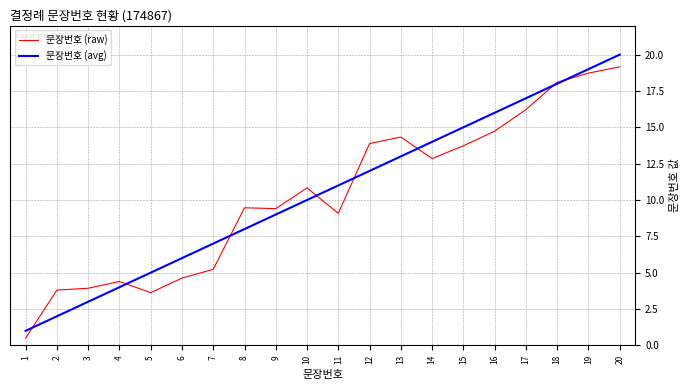

The 문장번호 (raw) series shows 12.6 at 11. True or false?

False